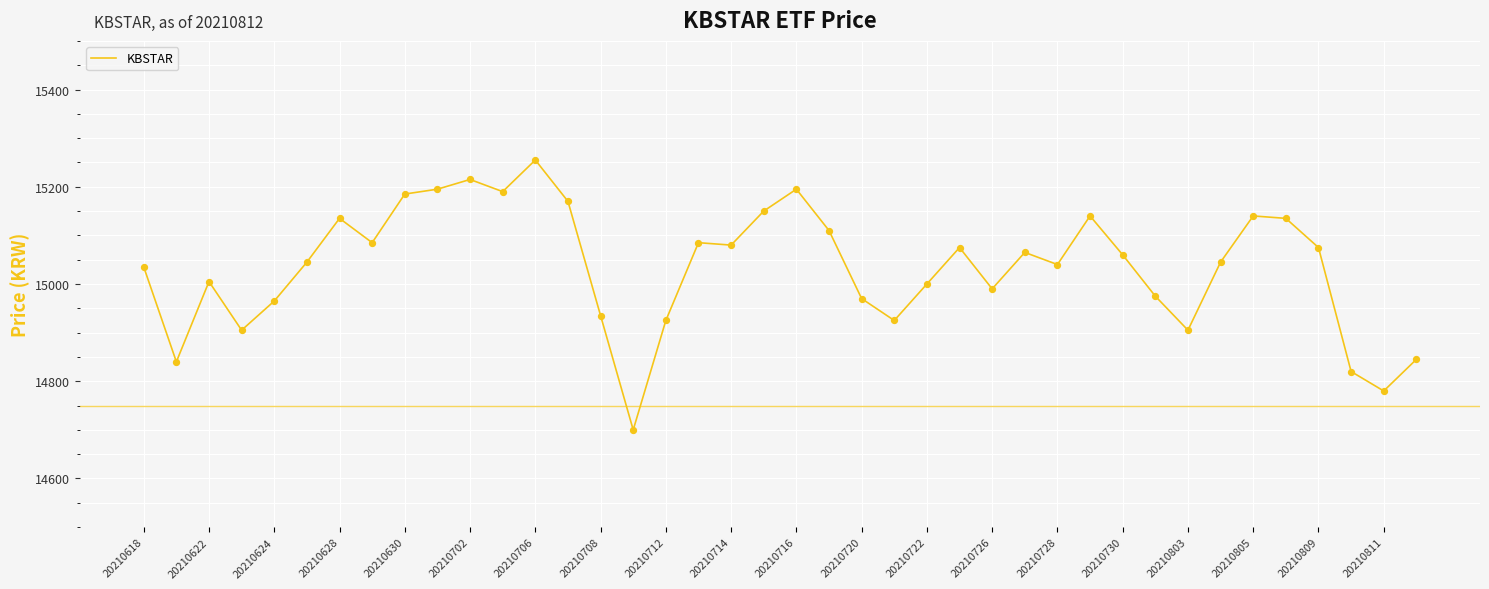

What is the smallest value displayed?

14700